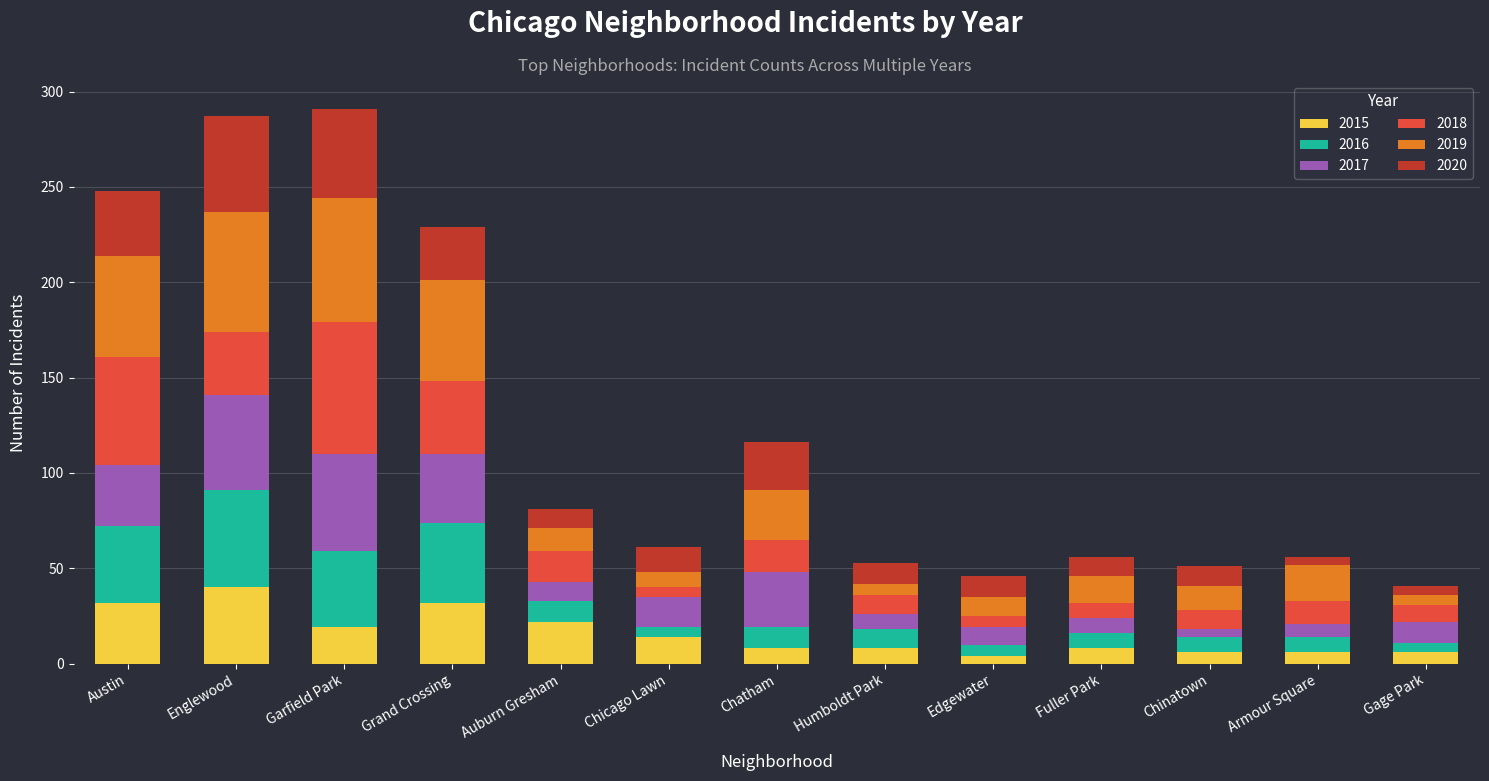

What is the total value across all series at Grand Crossing?

229